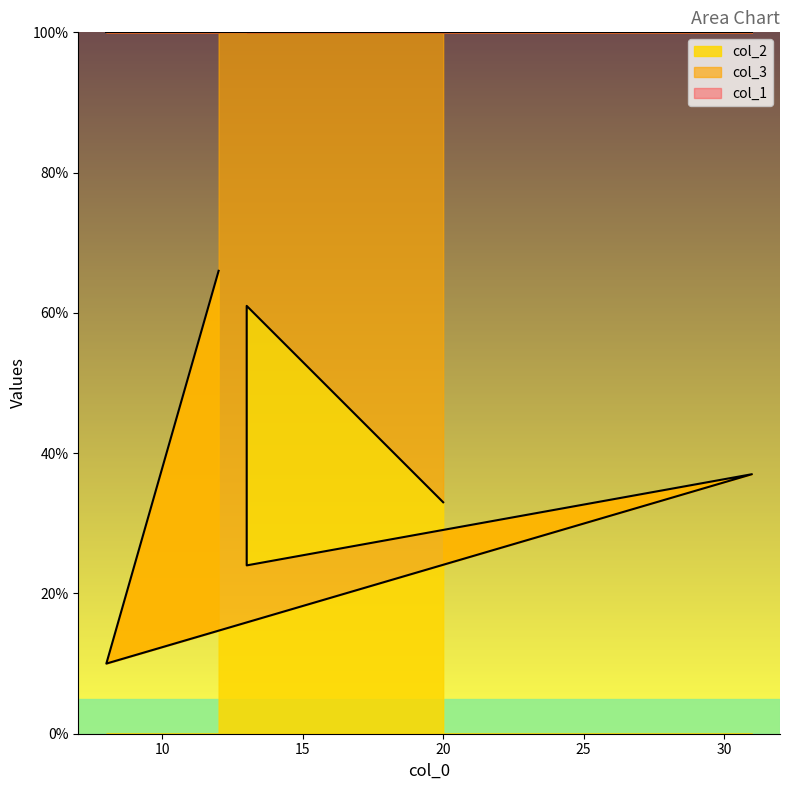

True or false: col_1 and col_2 intersect in this chart.

False